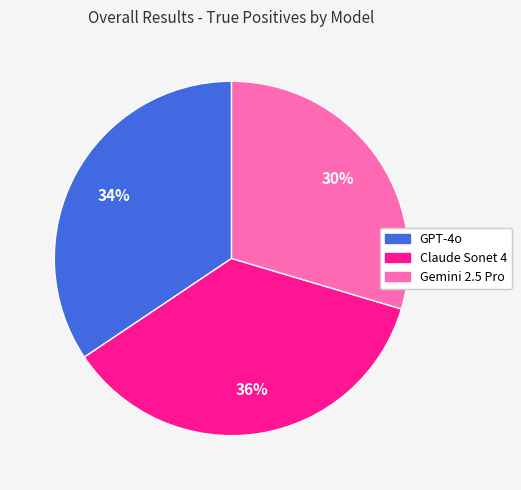

To the nearest percent, what is the combined percentage of Gemini 2.5 Pro and GPT-4o?

64%